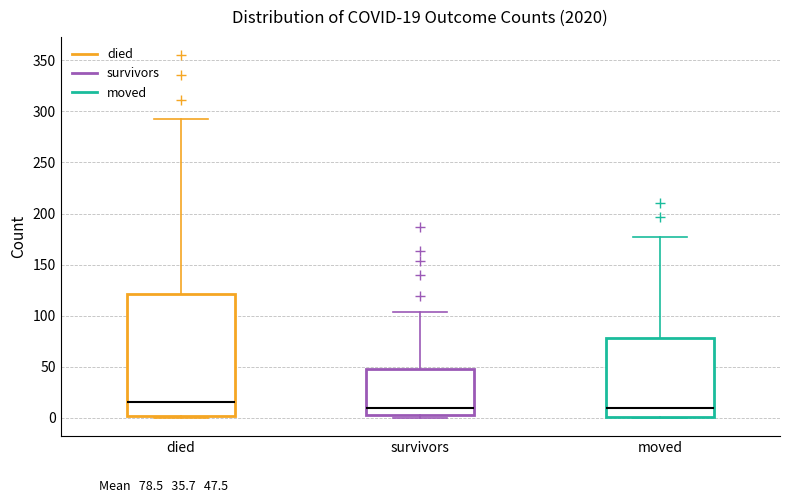

Which box's median line is the highest?

died